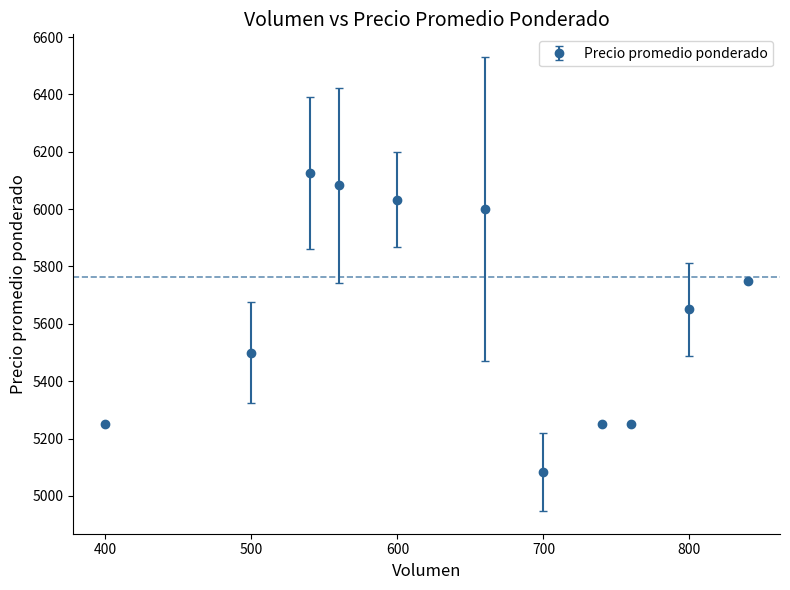

What is the value of the 2nd point from the left?

5500.0